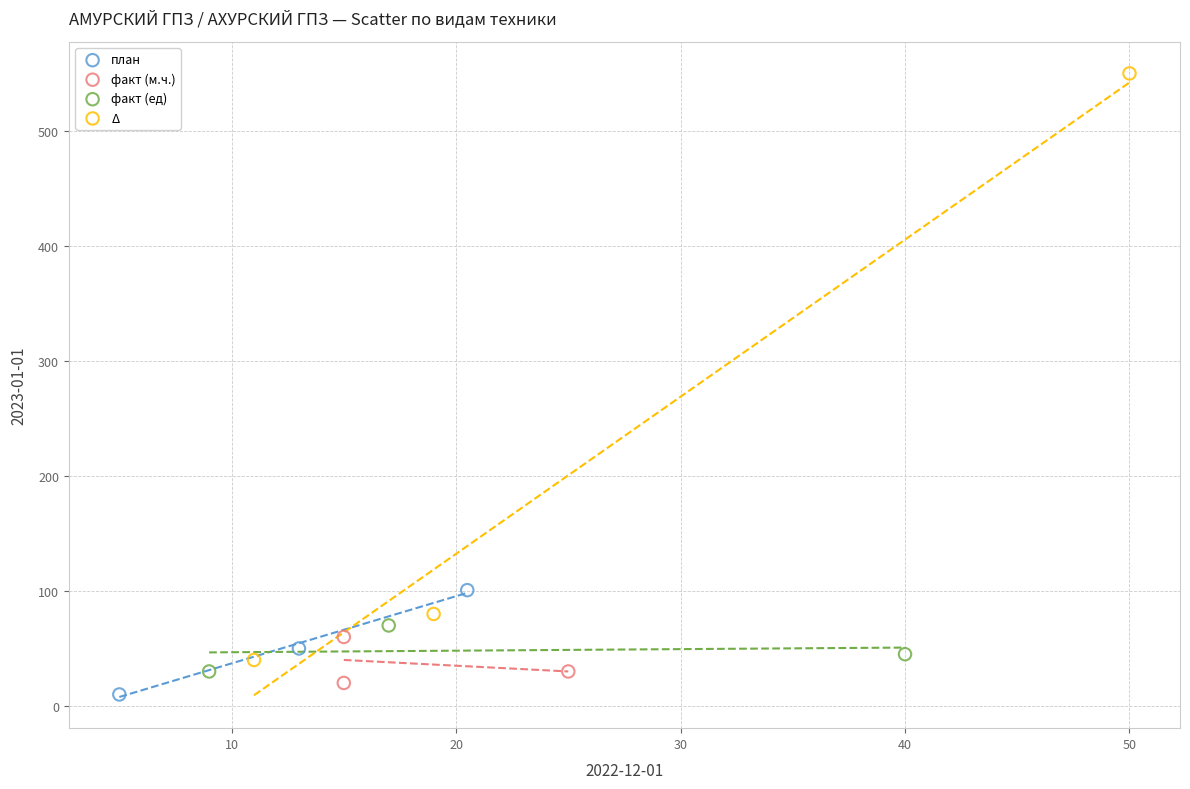

What are all the series names shown in the legend?

план, факт (м.ч.), факт (ед), Δ